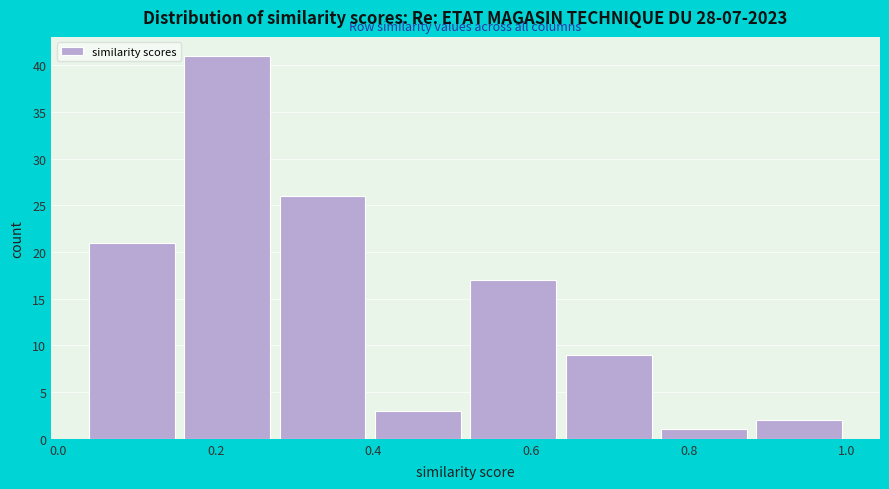

What is the height of the bar covering 0.28 to 0.40 on the x-axis? Neither the bar edges nor the heights are printed on the chart, so give them approximately, as read against the axes.

26